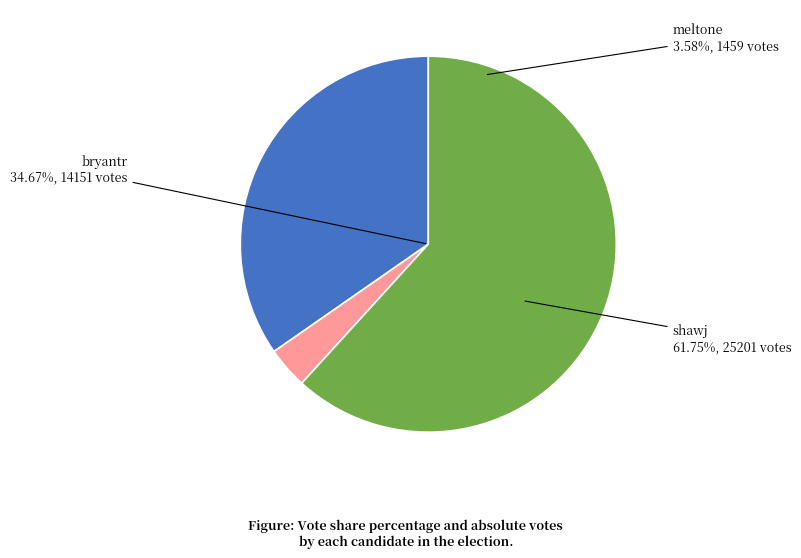

What percentage do shawj and meltone together represent?

65.3%